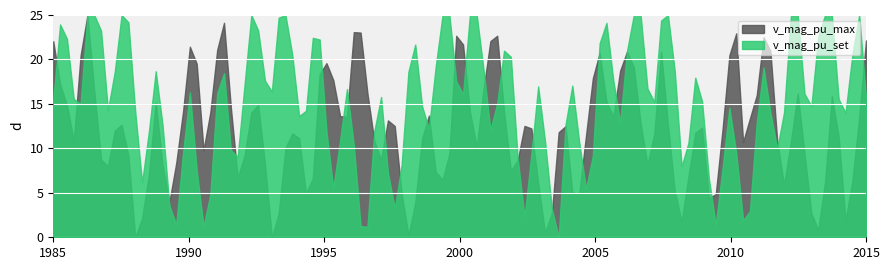

List the series in order of their overall mean, highest first.

v_mag_pu_set, v_mag_pu_max